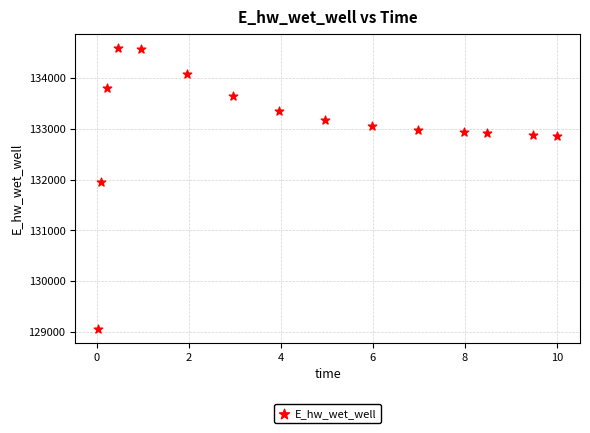

What Y value in the scatter plot is closest to 131827?

131947.6